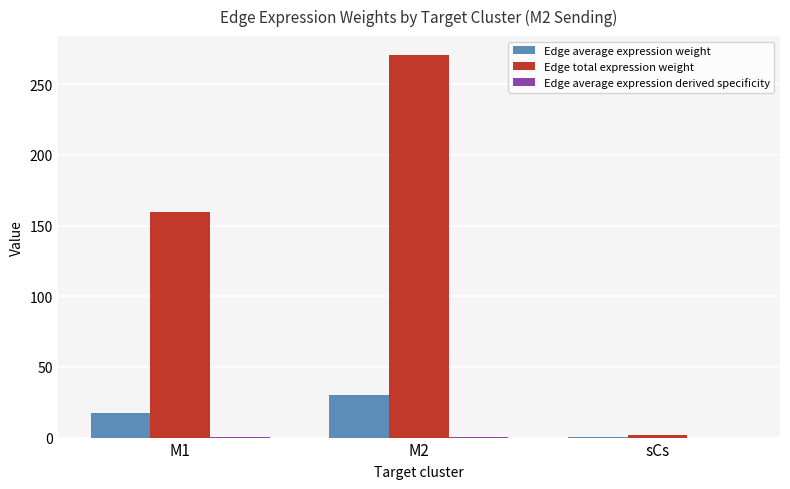

Between M1 and sCs, which series saw the biggest shift?

Edge total expression weight